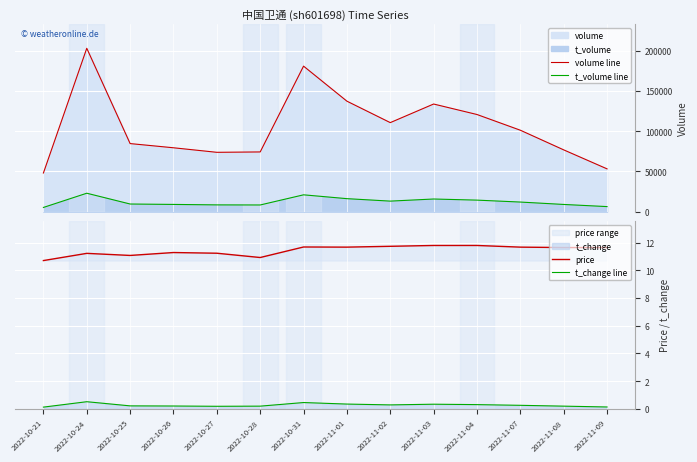

True or false: volume line and t_change line cross at least once.

False